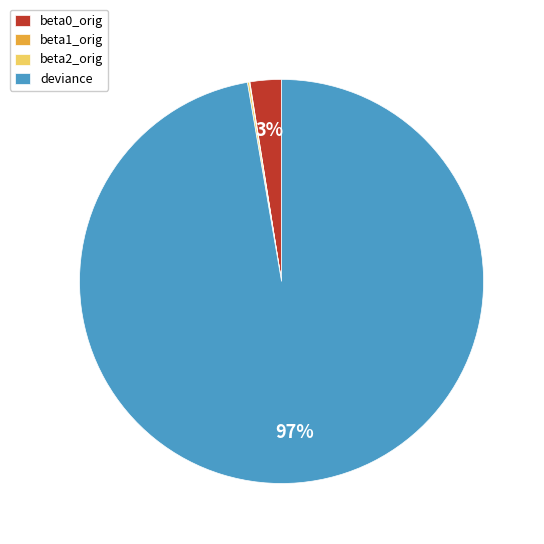

What is the largest slice in the pie chart?

deviance